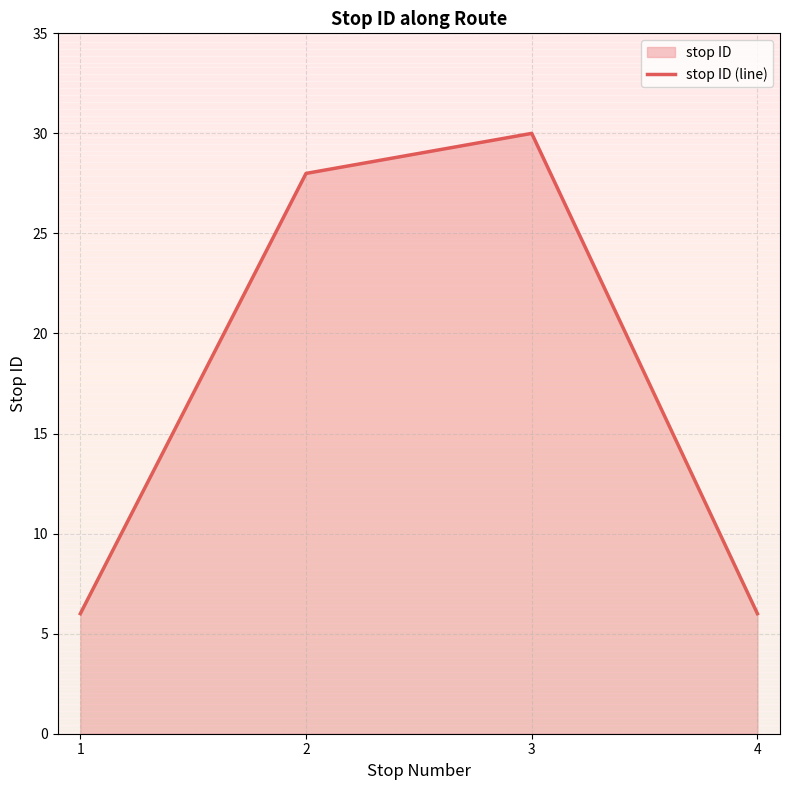

What is the value of the 4th point from the left?

6